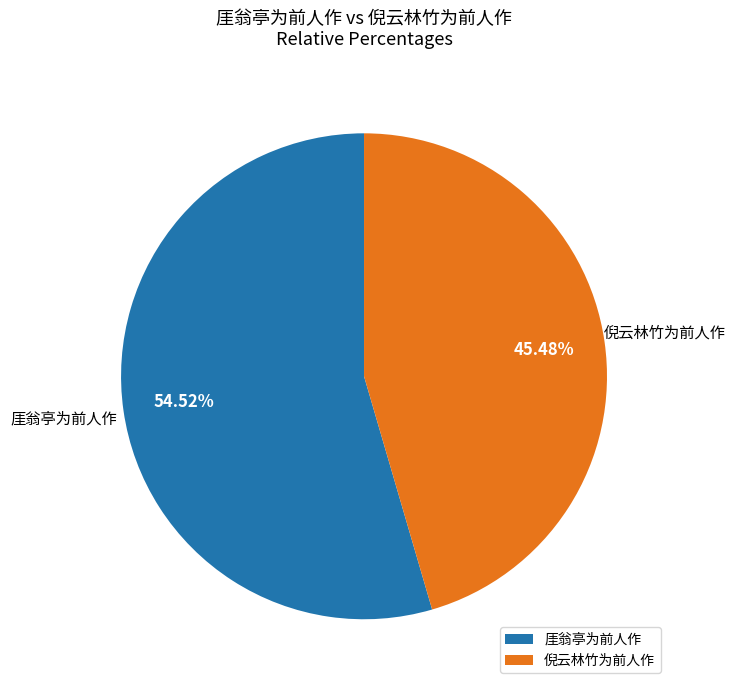

How many slices are in this pie chart?

2